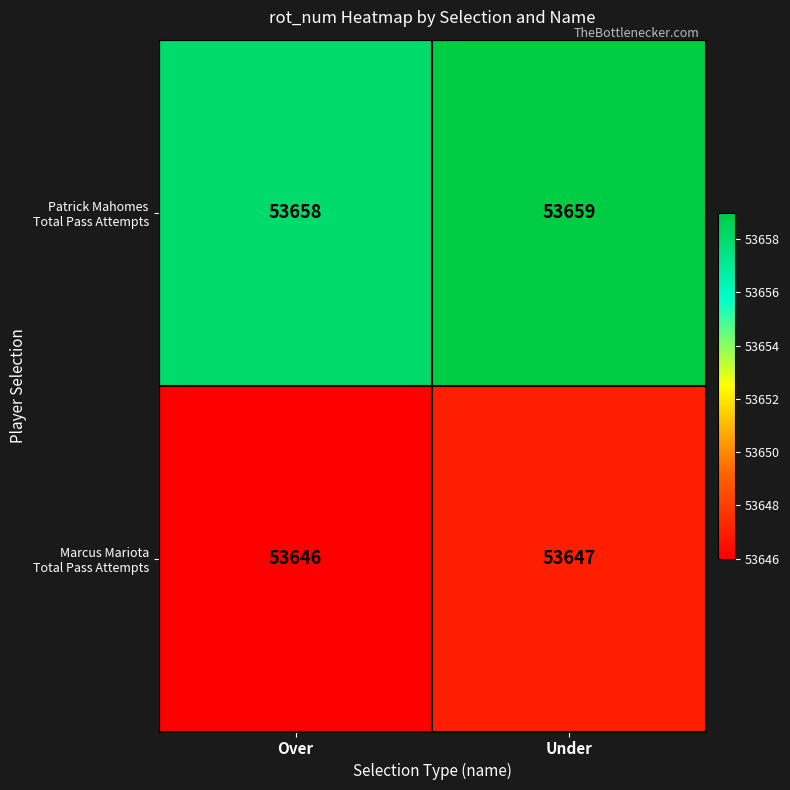

What is the total value across all series at Over?

107304